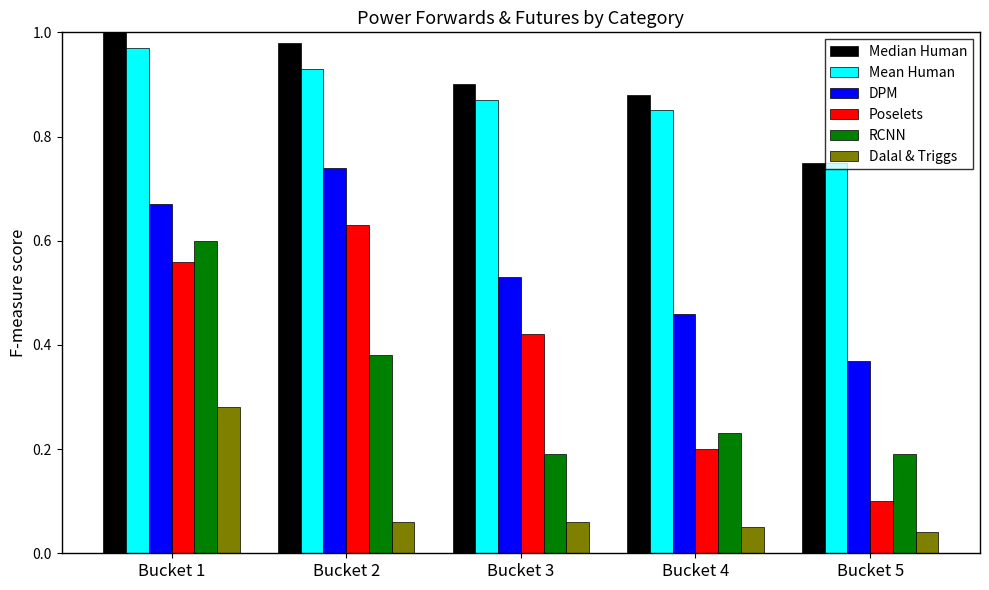

Rank the series at Bucket 2 from highest to lowest value.

Median Human, Mean Human, DPM, Poselets, RCNN, Dalal & Triggs